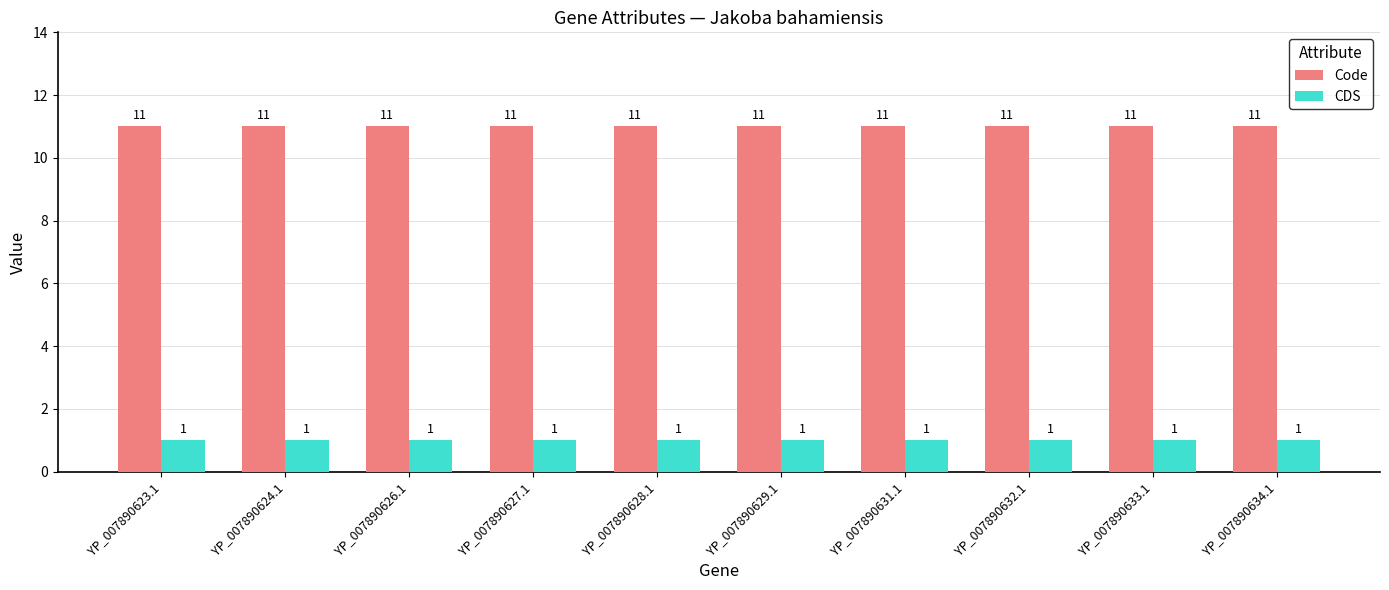

At how many categories does at least one series exceed 4?

10